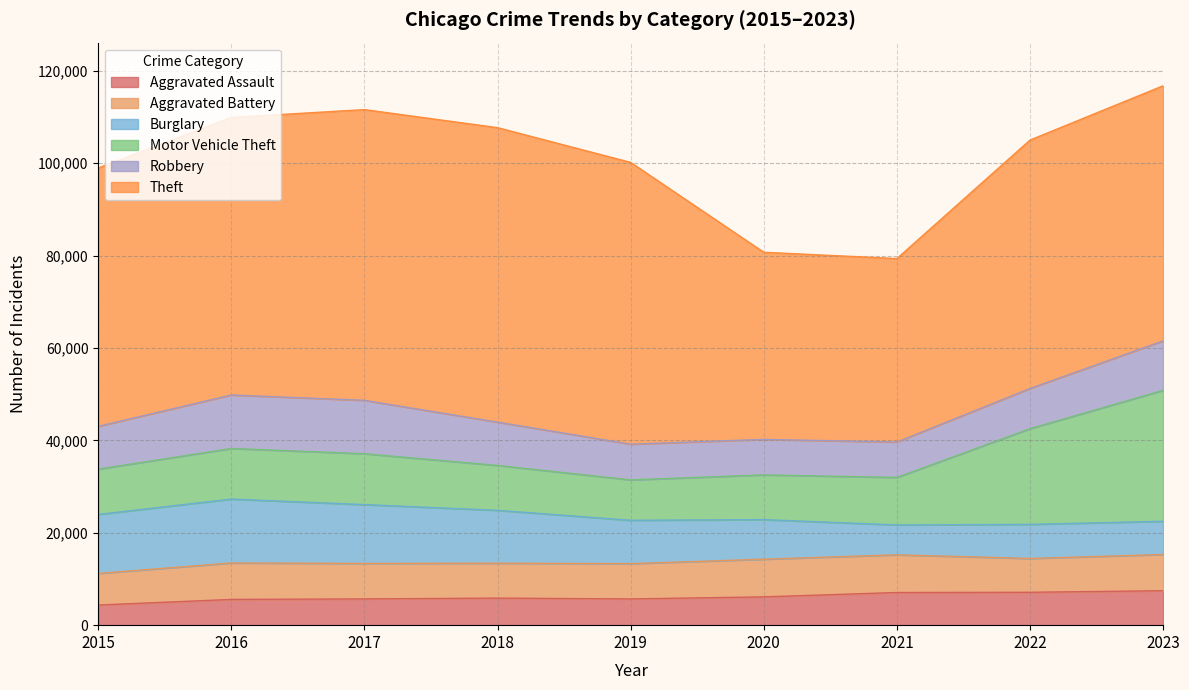

Does the chart have visible grid lines?

Yes